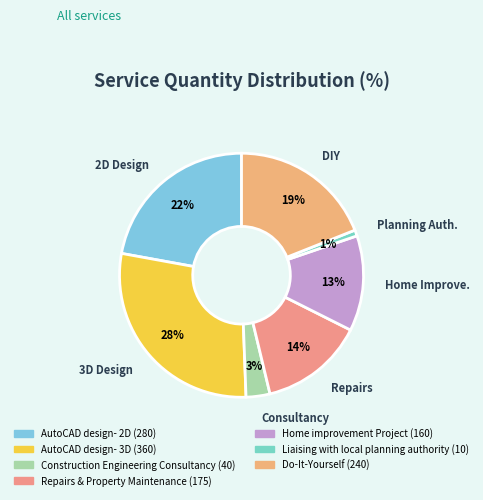

What is the largest slice in the pie chart?

AutoCAD design- 3D